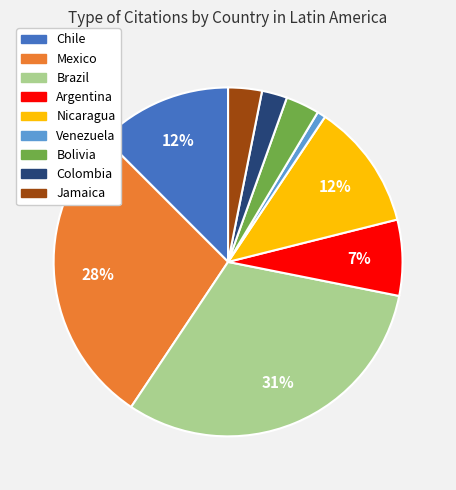

To the nearest percent, what is the difference between the Nicaragua and Argentina slice percentages?

5%